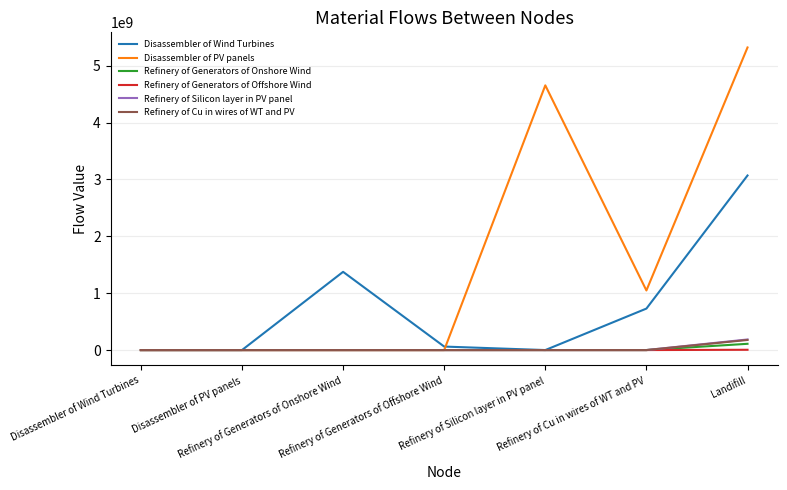

What are all the series names shown in the legend?

Disassembler of Wind Turbines, Disassembler of PV panels, Refinery of Generators of Onshore Wind, Refinery of Generators of Offshore Wind, Refinery of Silicon layer in PV panel, Refinery of Cu in wires of WT and PV